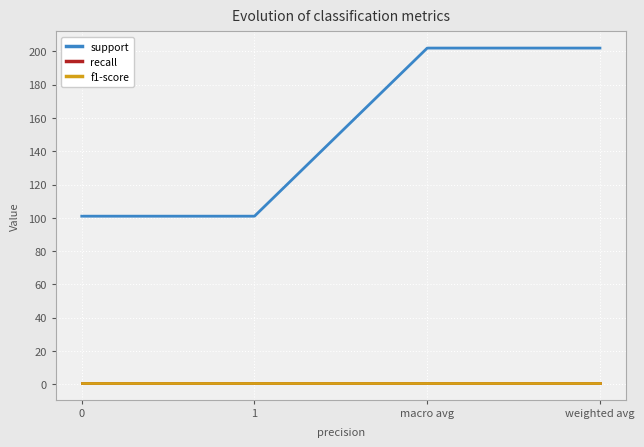

Does the chart have visible grid lines?

Yes